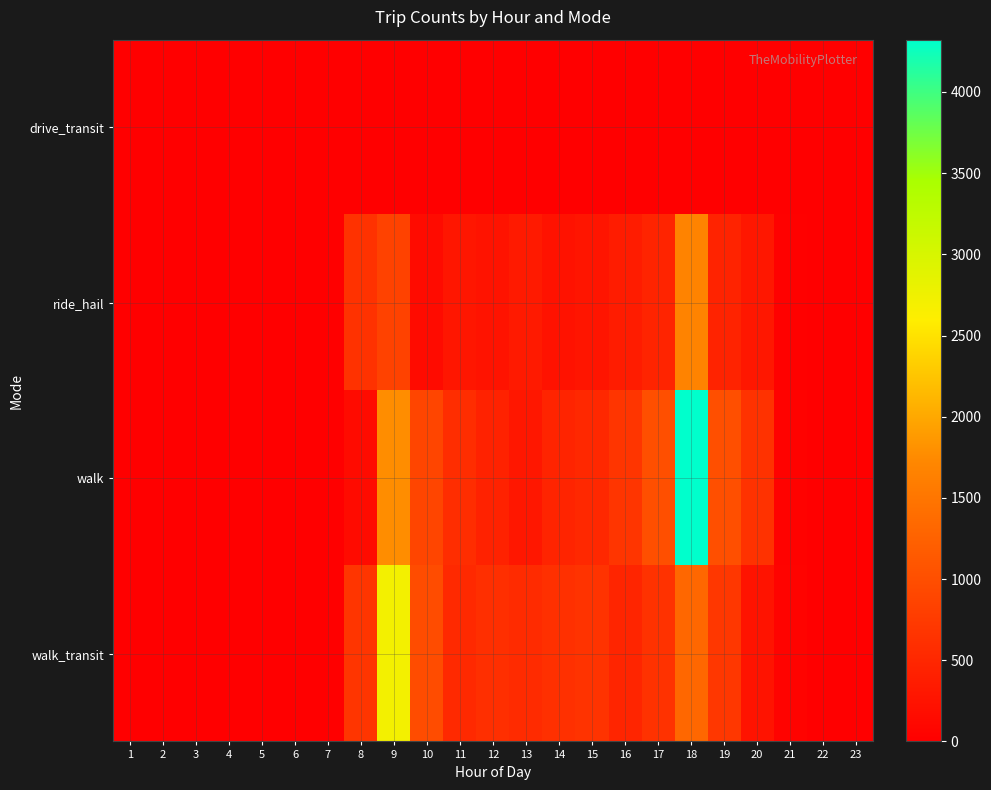

Between 2 and 4, which series saw the biggest shift?

drive_transit